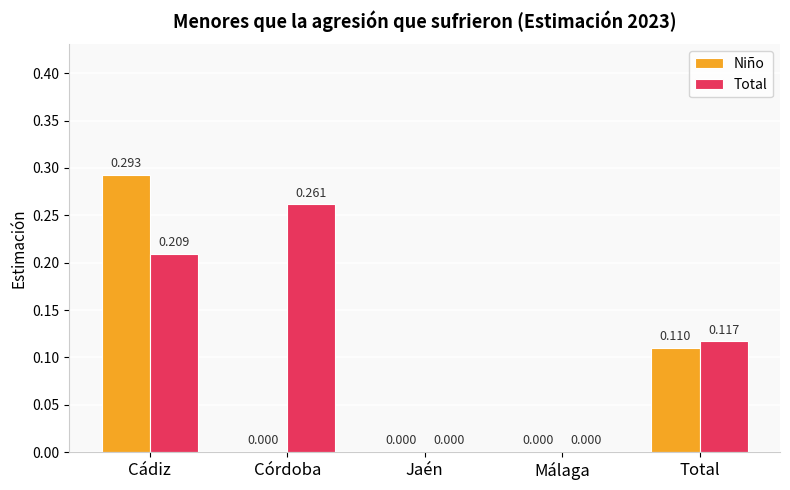

Between Cádiz and Córdoba, which series saw the biggest shift?

Niño